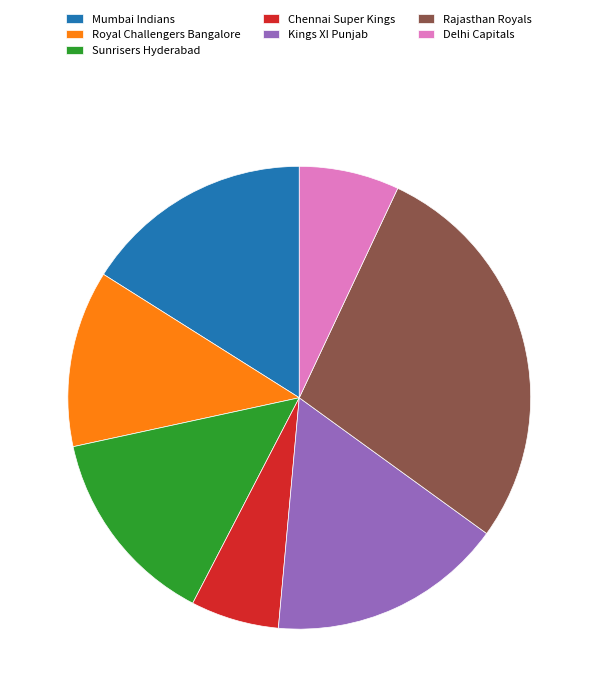

Is the sum of Sunrisers Hyderabad and Kings XI Punjab greater than half?

No